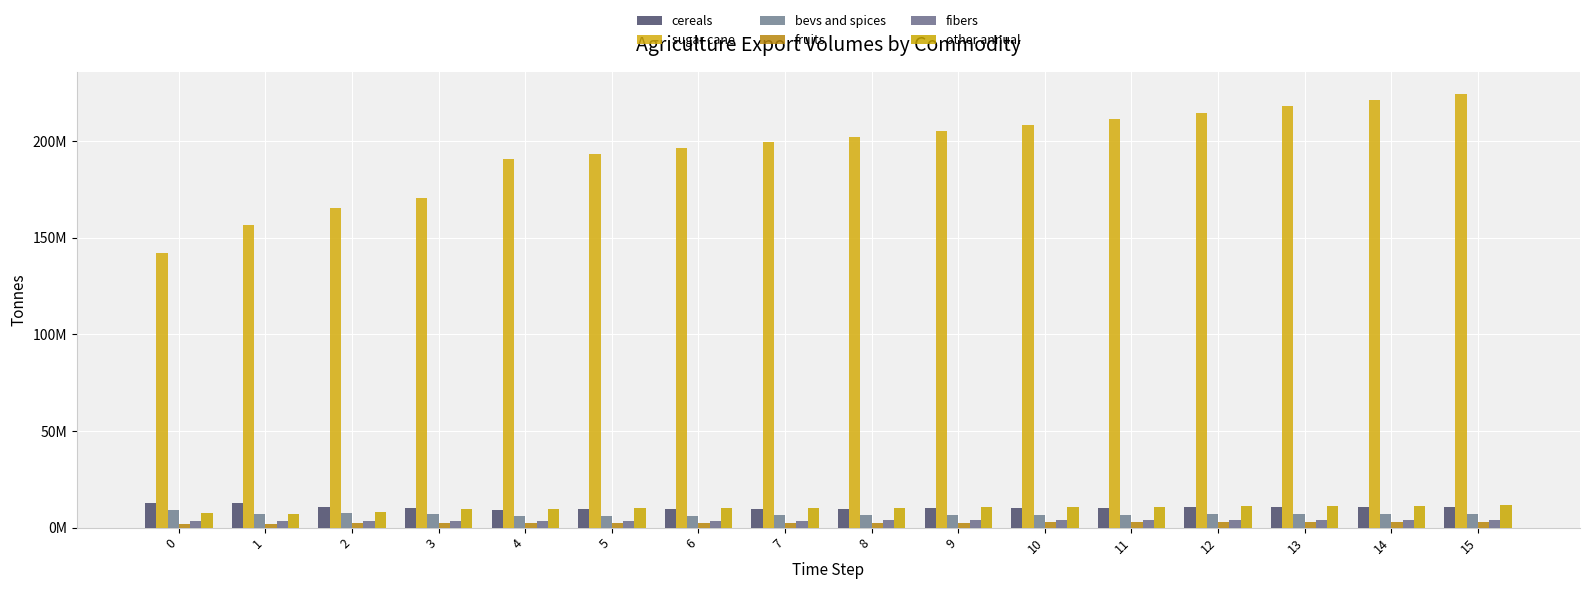

Which label corresponds to the largest value in the chart?

15